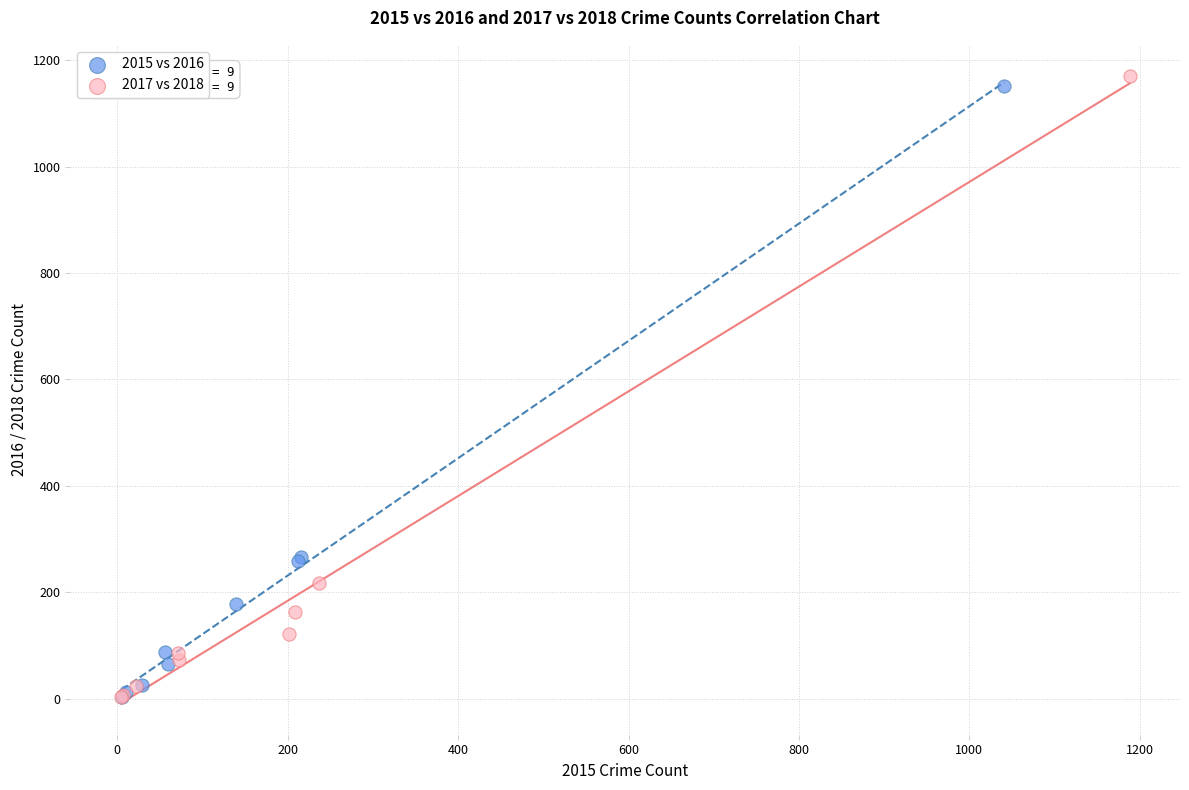

Which series has the largest Y range (max minus min)?

2017 vs 2018